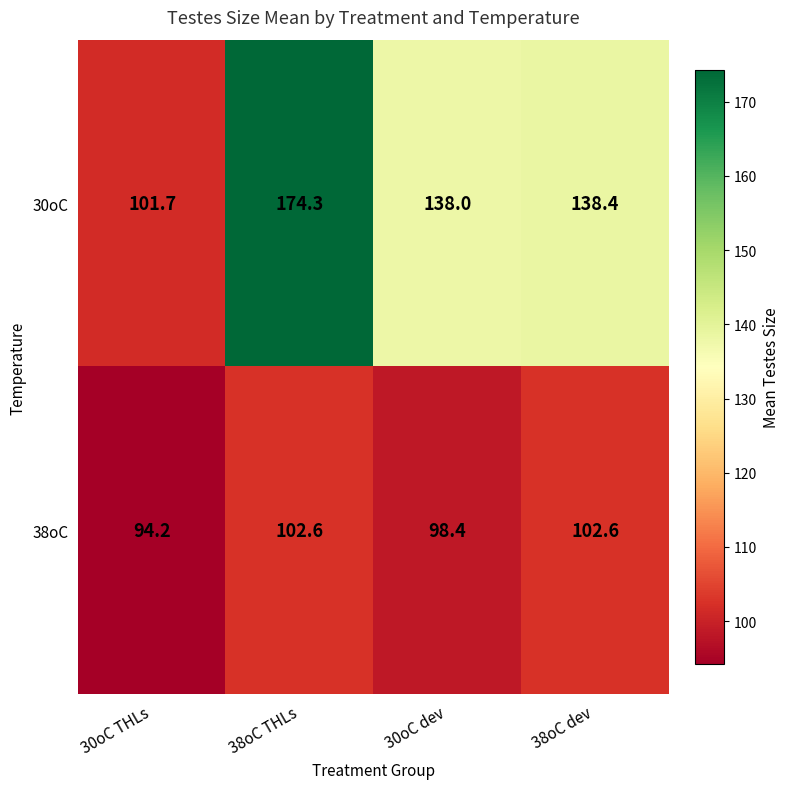

What is the maximum value for 30oC?

174.3